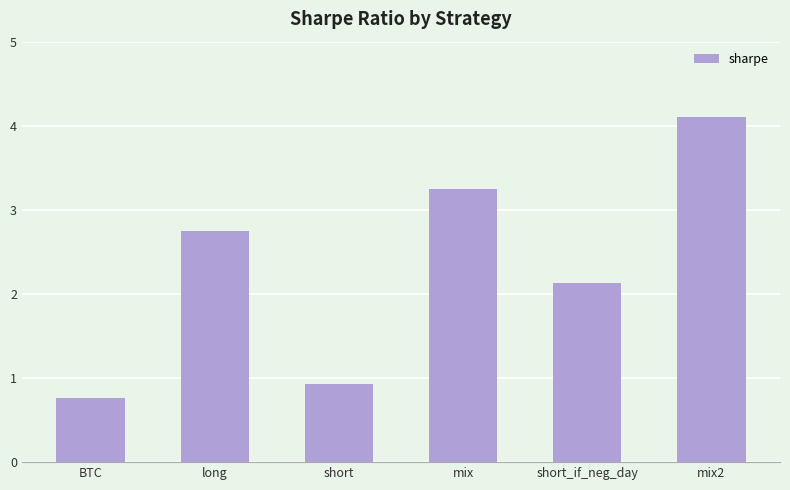

List the labels in order of value, largest first.

mix2, mix, long, short_if_neg_day, short, BTC